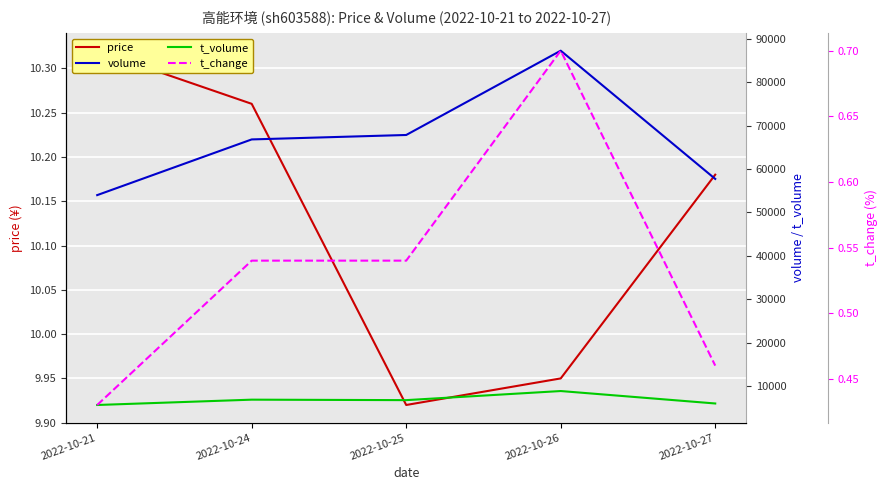

Where is the first local maximum for t_volume?

2022-10-24